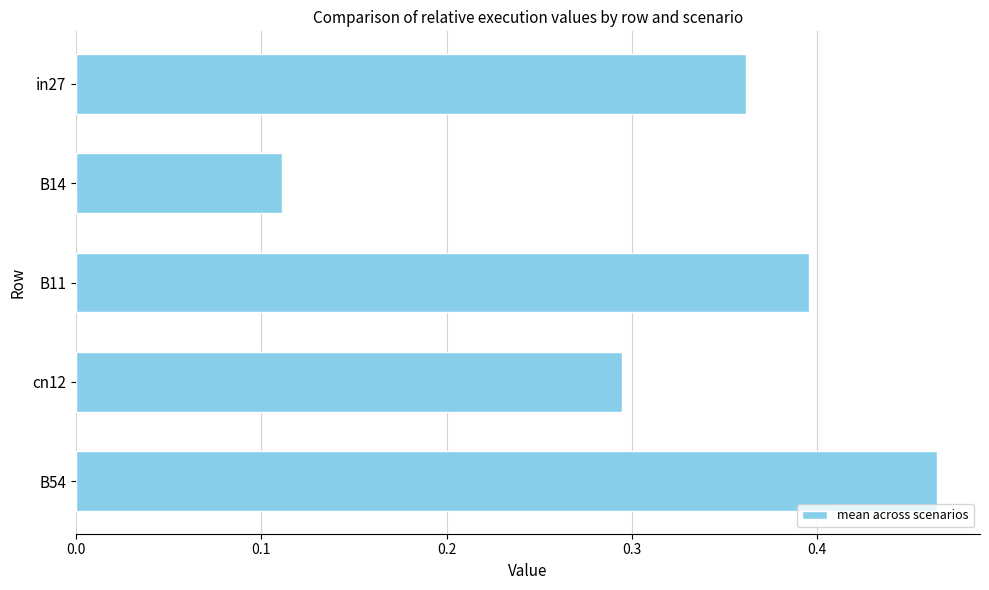

List the labels in order of value, smallest first.

B14, cn12, in27, B11, B54